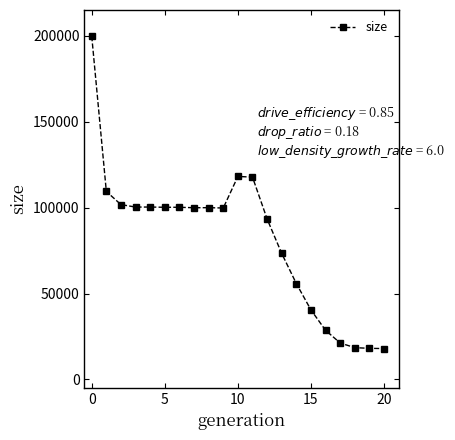

True or false: there are more than 1 points higher than both neighbors.

True